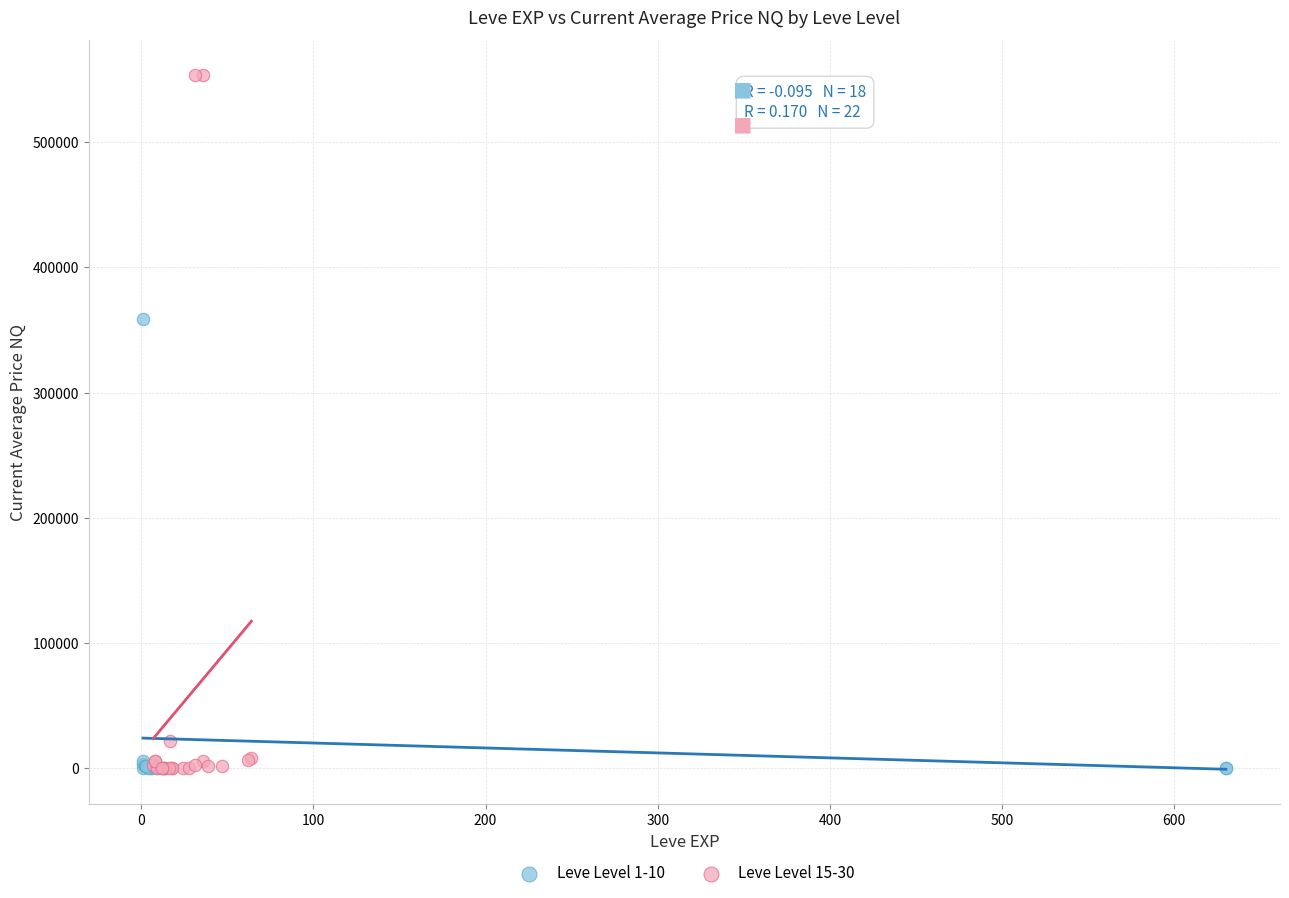

Which series contains the highest Y value?

Leve Level 15-30